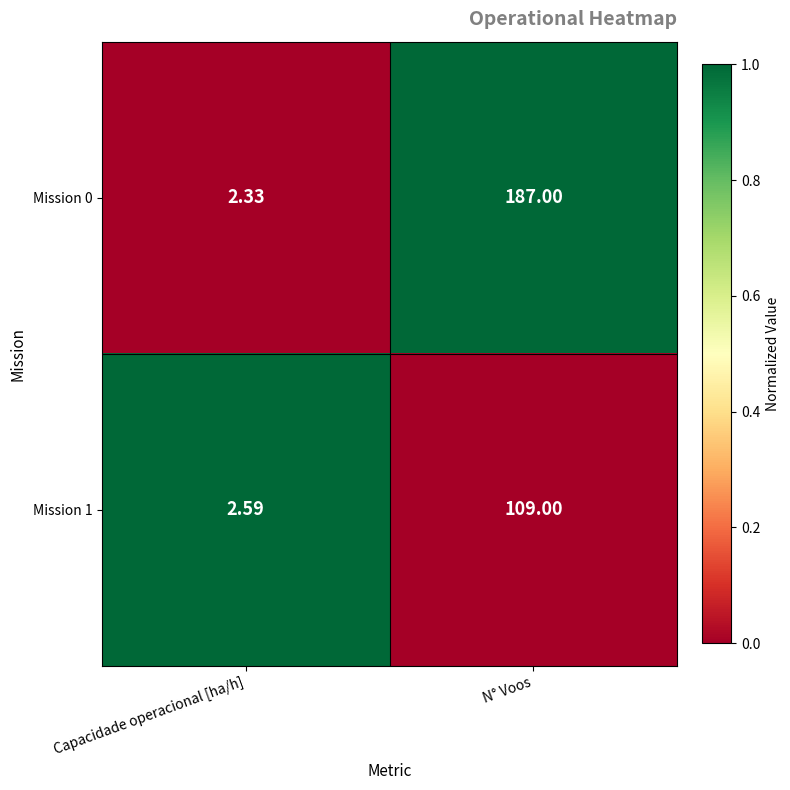

Which series changed the most between Capacidade operacional [ha/h] and N° Voos?

Mission 0